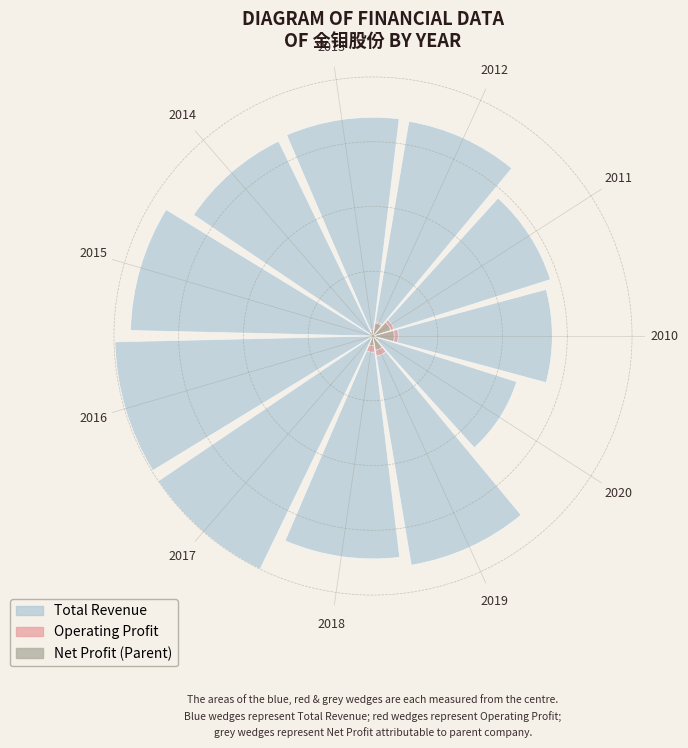

Does 2018 account for over 50% of the chart?

No